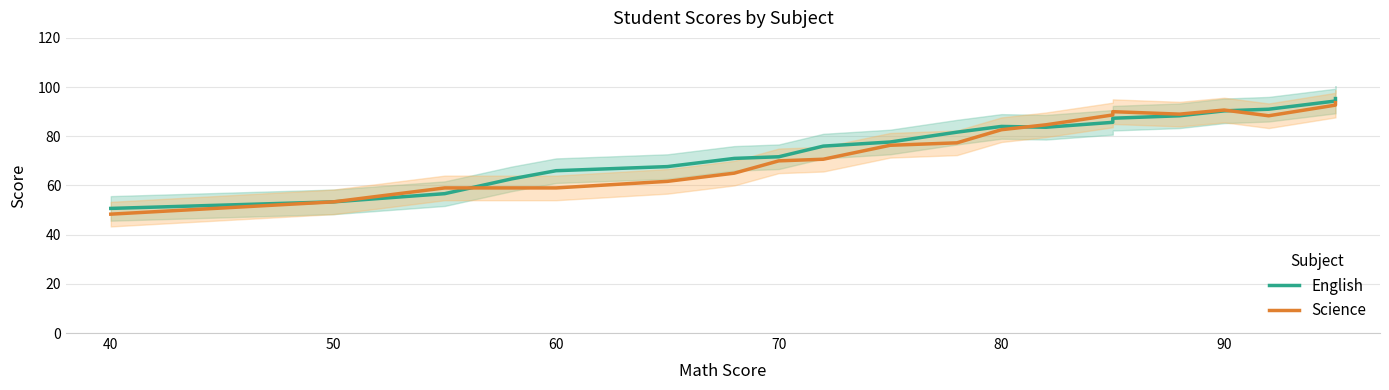

Reading left to right, transcribe all the data shown in this chart.

English: 50.7	53.3	56.7	62.7	66.0	67.7	71.0	71.7	76.0	77.7	81.7	84.0	83.7	85.7	87.3	88.3	90.3	91.0	94.3	95.3
Science: 48.3	53.3	59.0	59.0	59.0	61.7	65.0	70.0	70.7	76.3	77.3	82.7	84.7	88.7	90.0	89.0	90.7	88.3	92.7	93.7